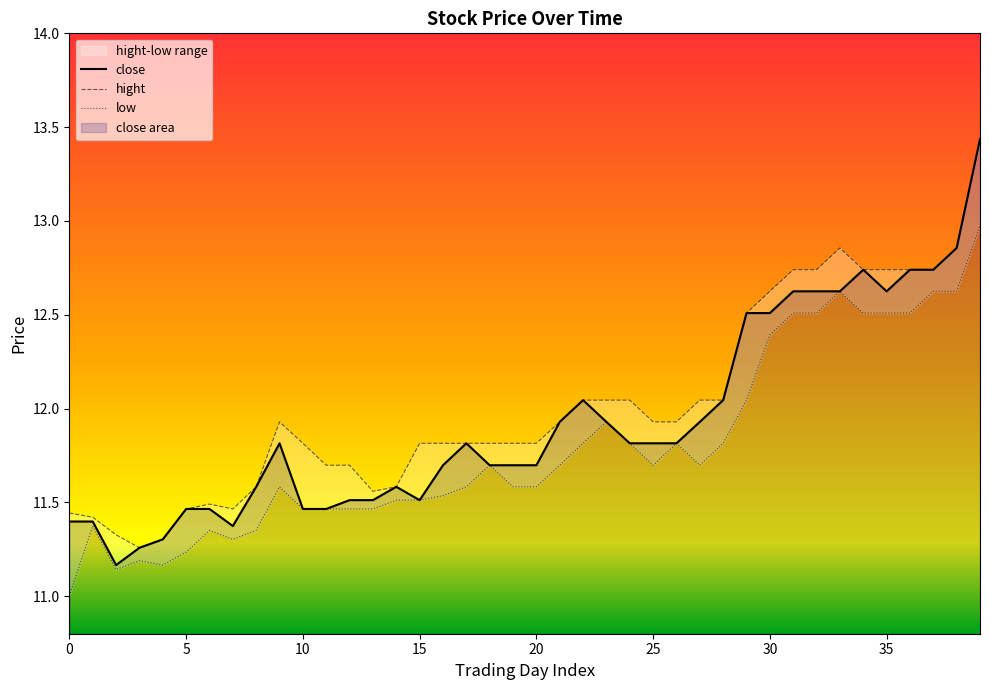

At 31, list the series in order from smallest to largest.

low, close, hight